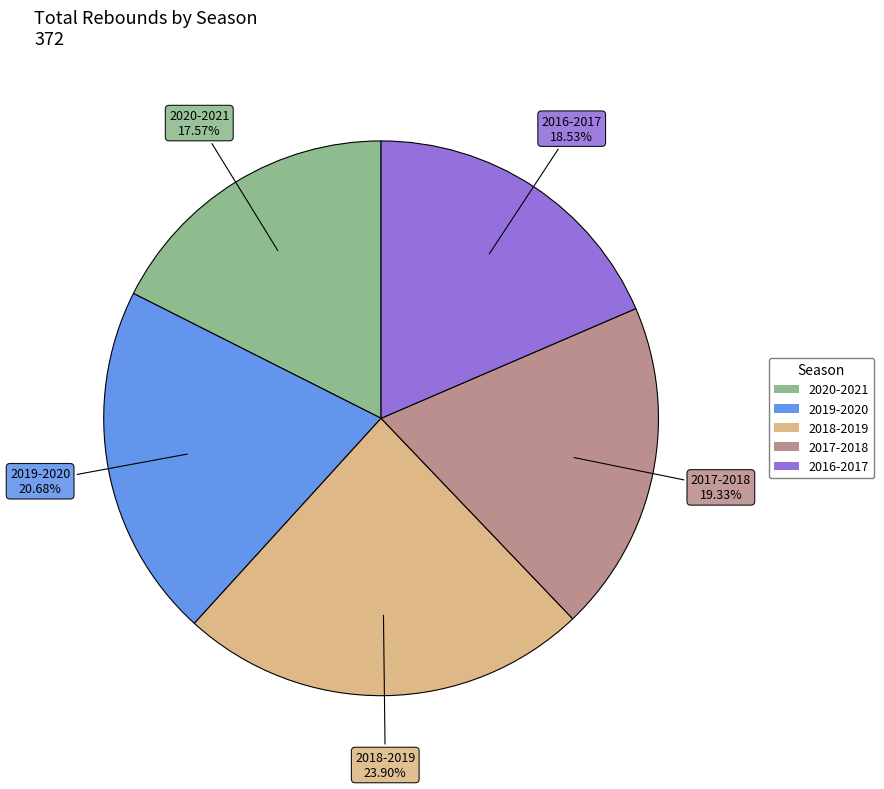

To the nearest percent, what is the difference between the 2020-2021 and 2017-2018 slice percentages?

2%